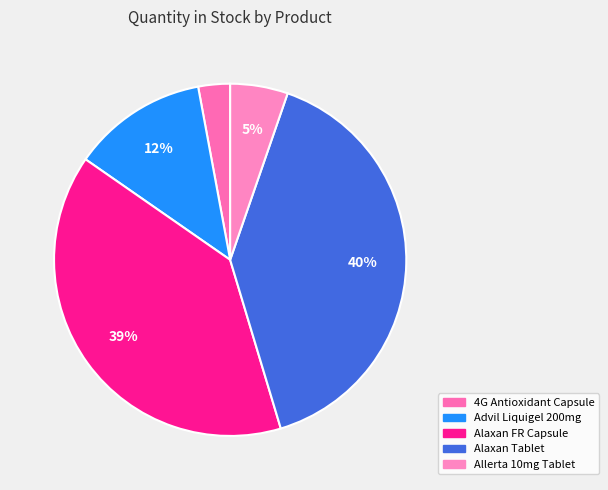

How many slices are in this pie chart?

5